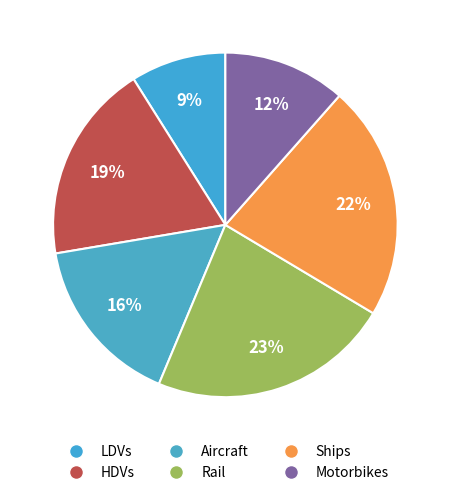

What is the total percentage of LDVs and Ships?

31.0%